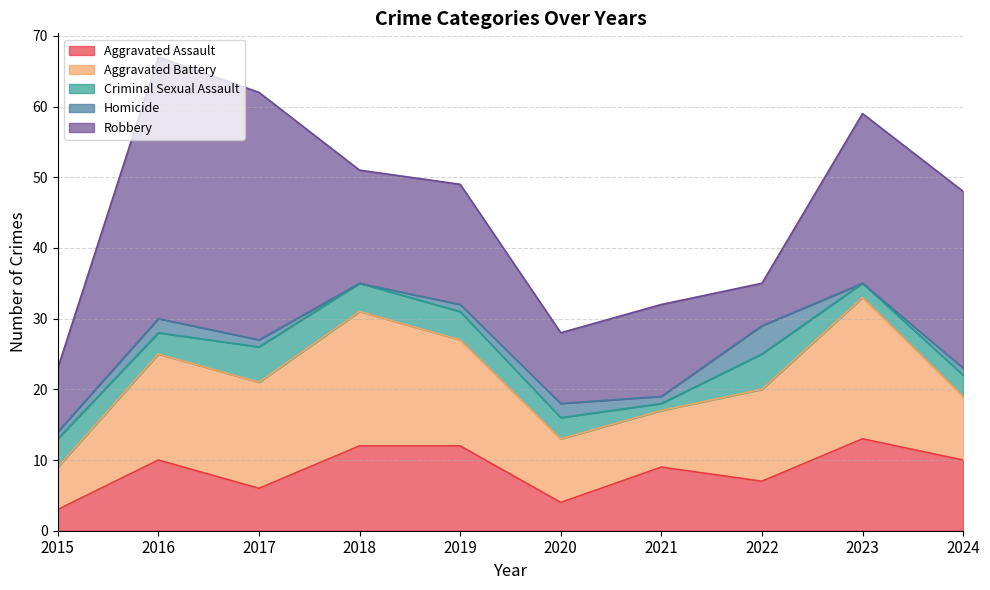

How many data points does each series have?

10